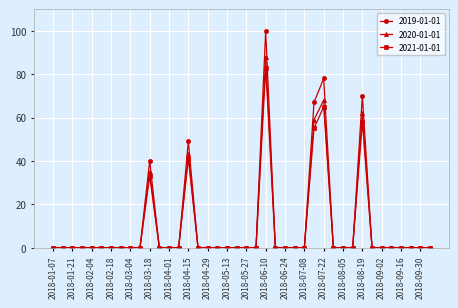

Rank the series by their maximum value, from lowest to highest.

2021-01-01, 2020-01-01, 2019-01-01